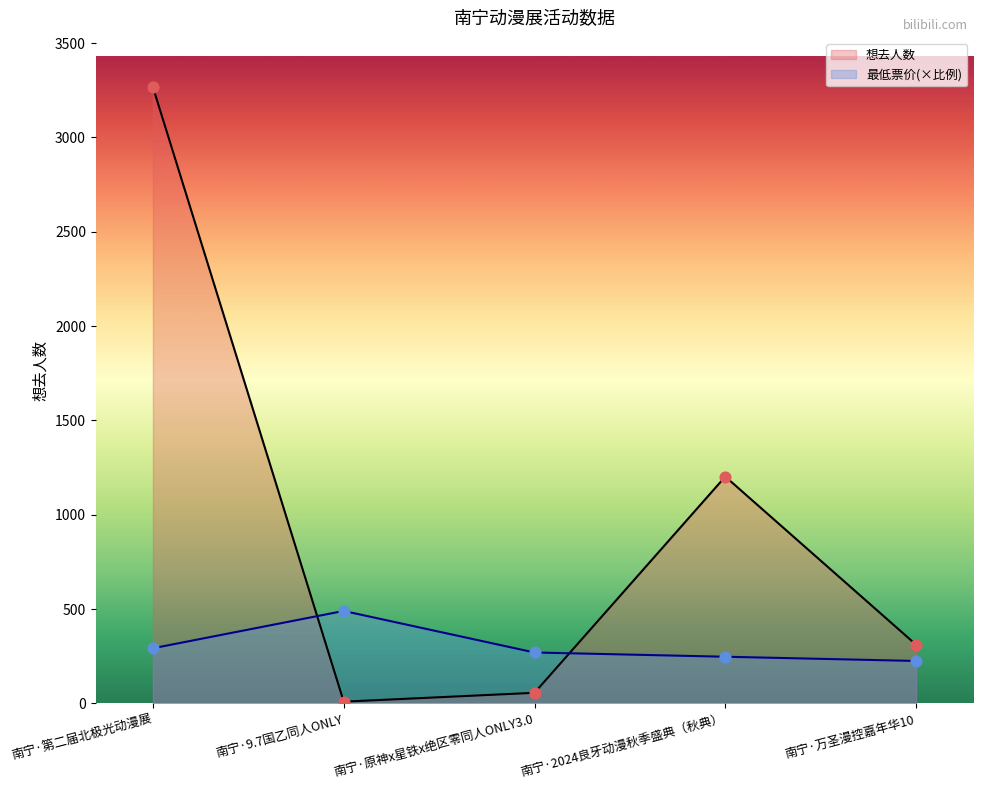

What are all the series names shown in the legend?

想去人数, 最低票价(×比例)